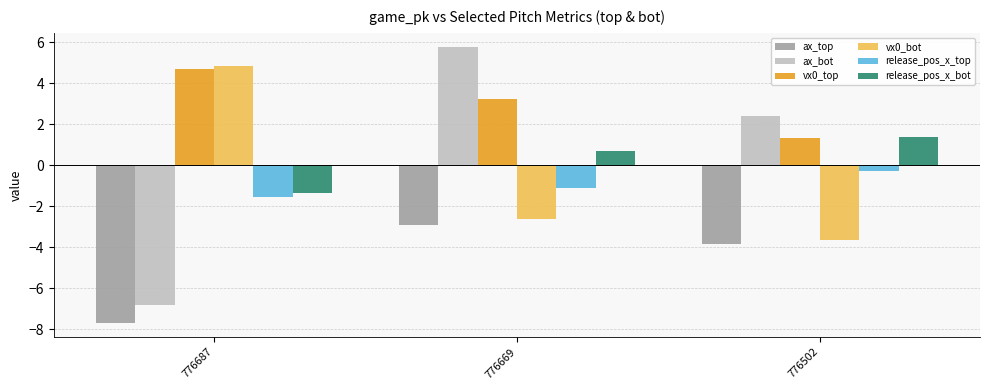

Rank the series by their maximum value, from lowest to highest.

ax_top, release_pos_x_top, release_pos_x_bot, vx0_top, vx0_bot, ax_bot